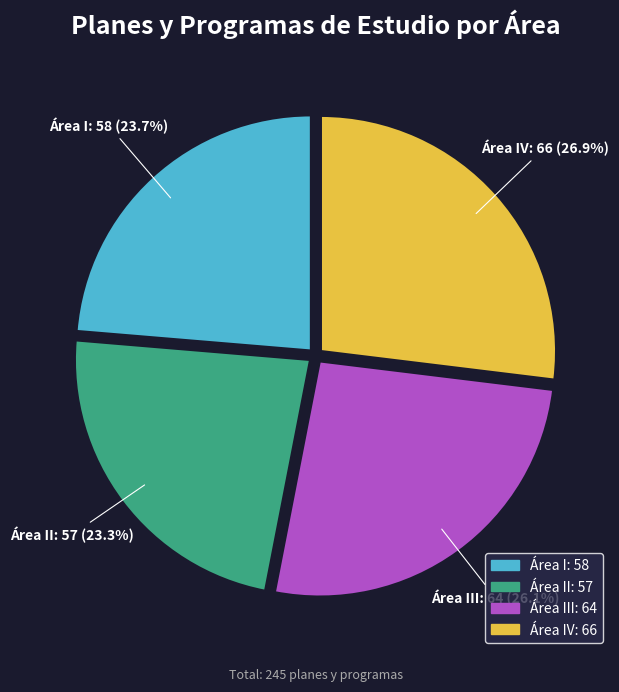

Is there a majority slice in this chart?

No